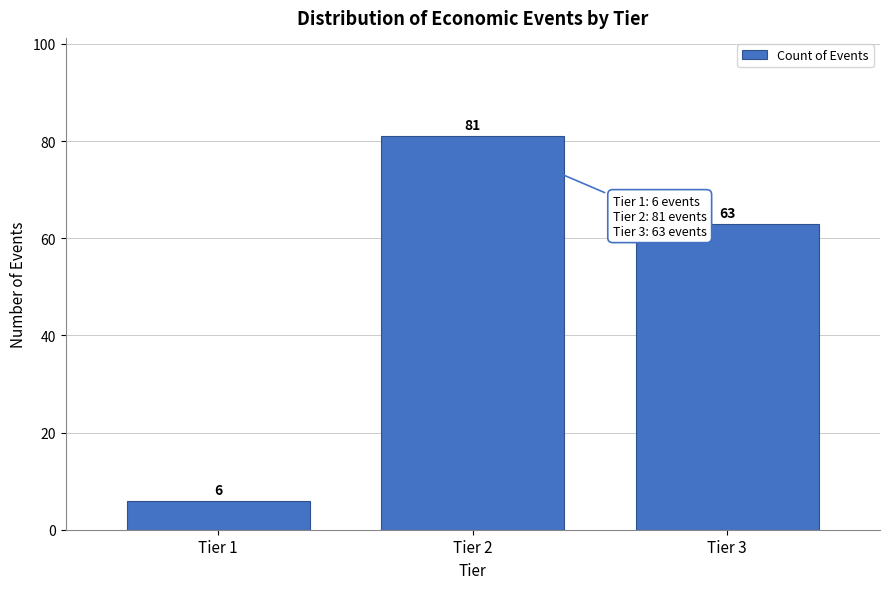

Reading left to right, extract all data points from this chart.

6	81	63